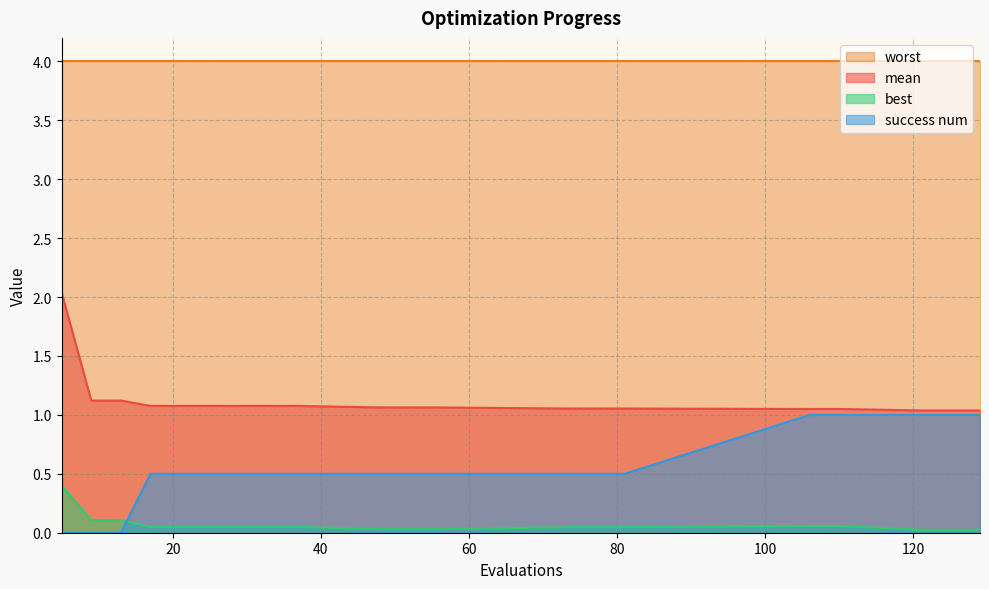

List the series in order of their peak value, lowest first.

best, success num, mean, worst